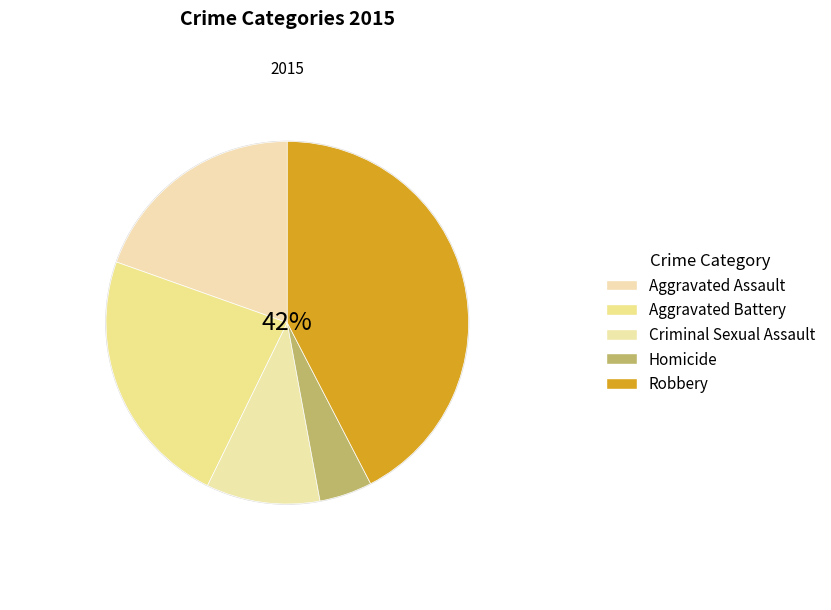

How many slices are in this pie chart?

5